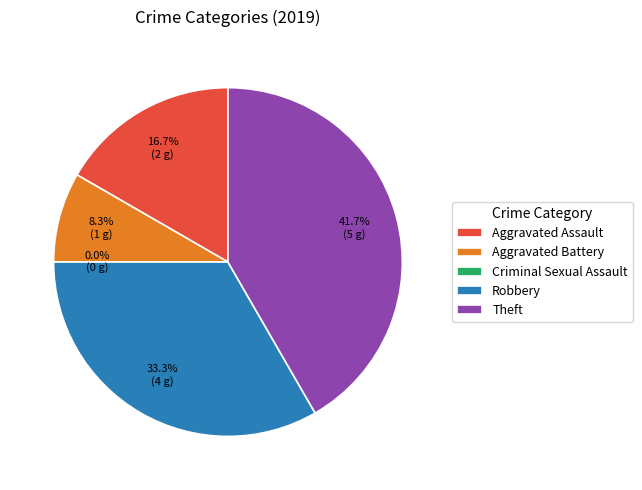

Rank the categories by value from highest to lowest.

Theft, Robbery, Aggravated Assault, Aggravated Battery, Criminal Sexual Assault